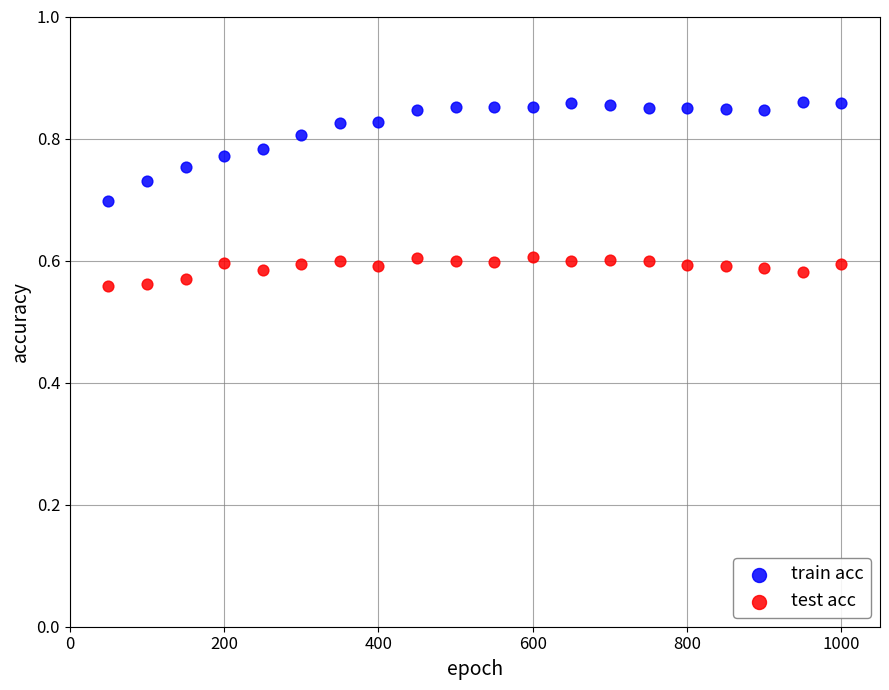

Which series reaches the maximum Y coordinate?

train acc